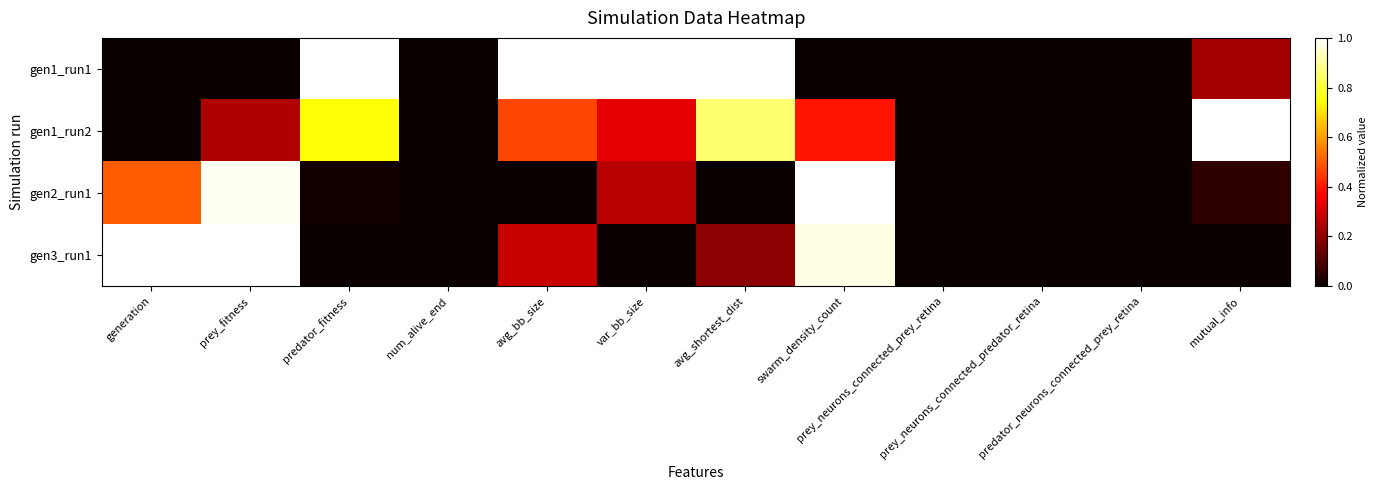

What is the spread (max minus min) of values at swarm_density_count?

1.0